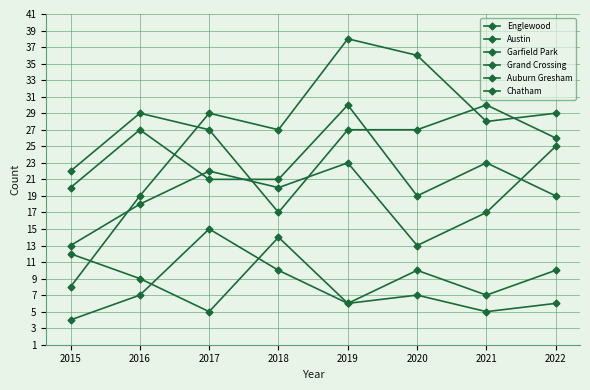

True or false: Grand Crossing has more than 0 interior local peaks.

True